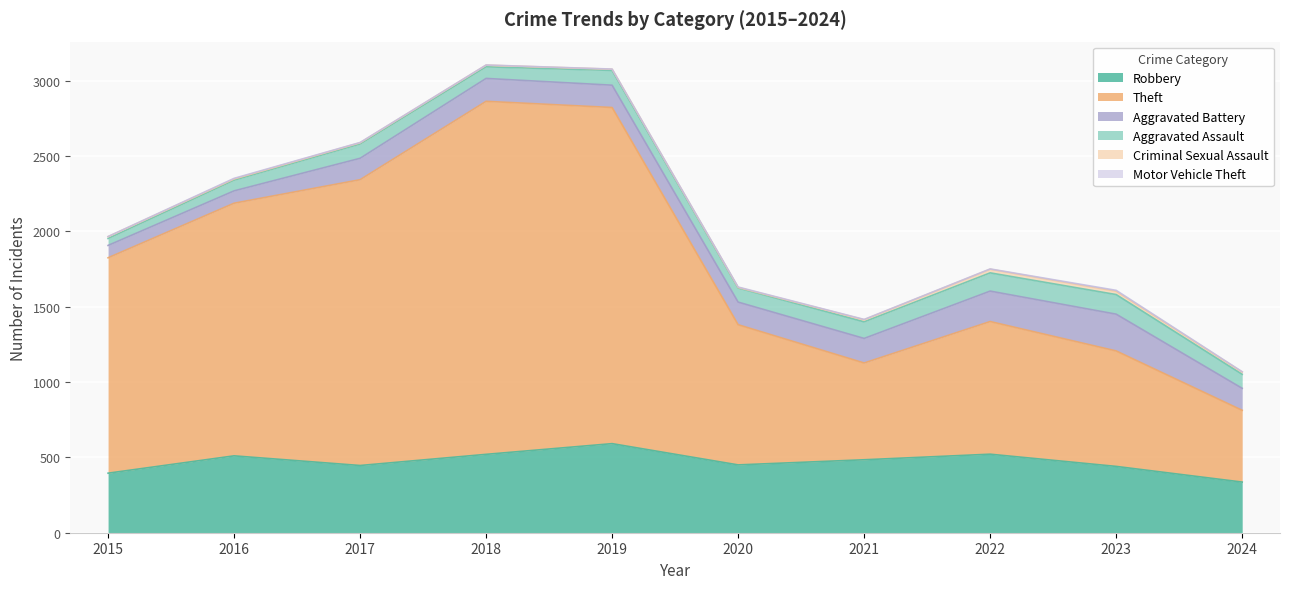

What is the difference between the maximum and minimum values in the Motor Vehicle Theft series?

5